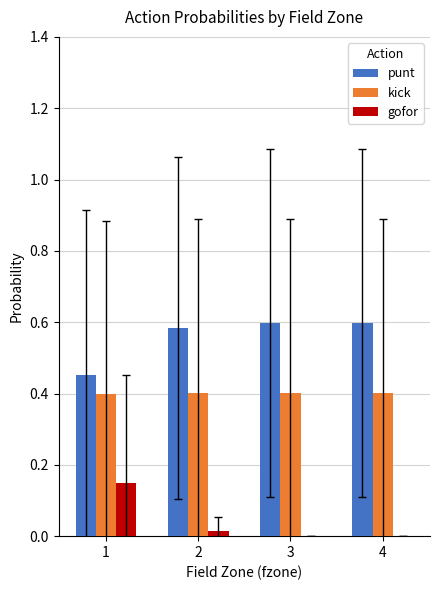

Is the value of gofor at 3 greater than the value of kick at 1?

No